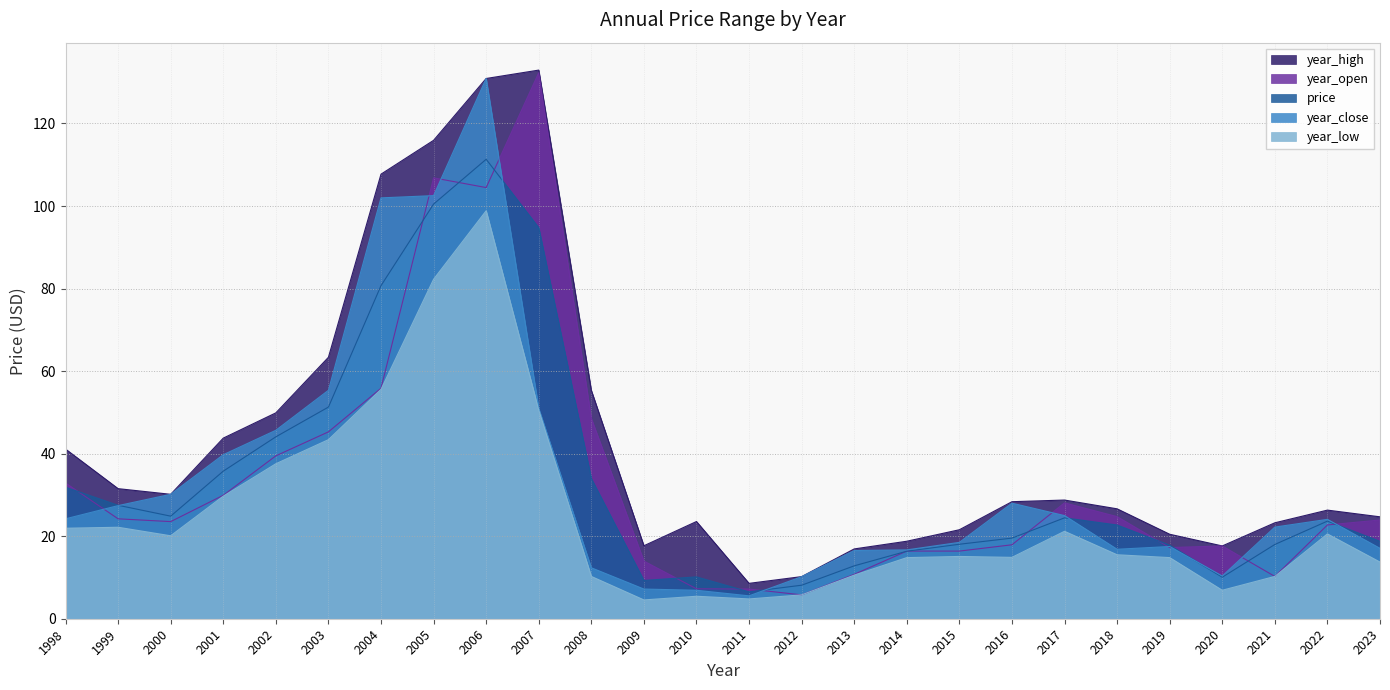

How many interior local peaks does the year_low series have?

6